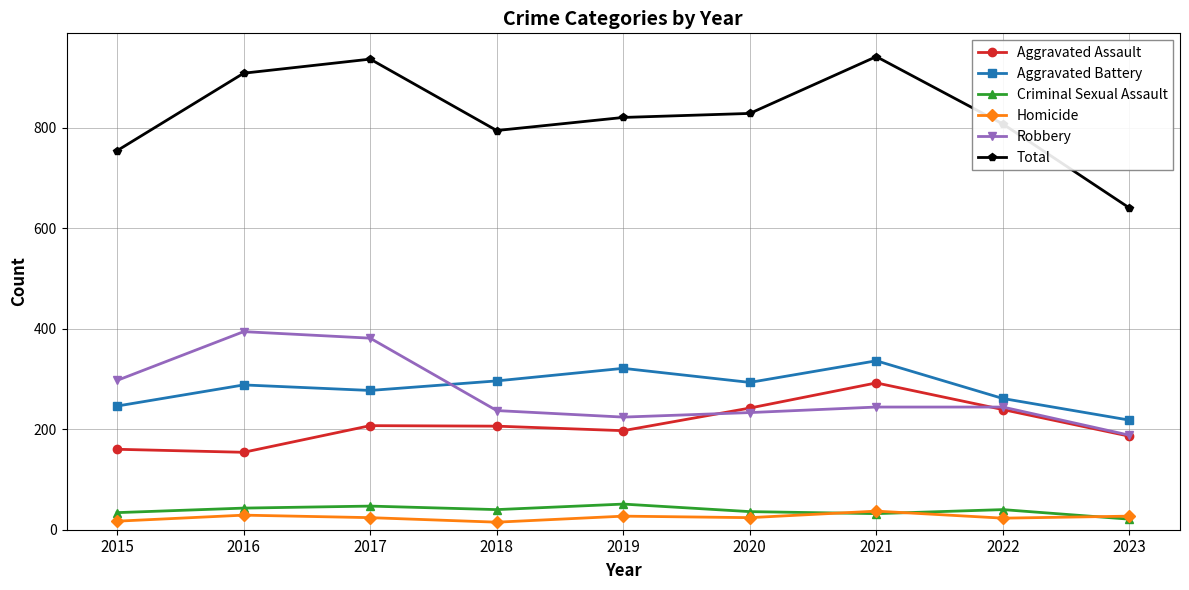

What is the sum of the Total values at 2016 and 2018?

1702